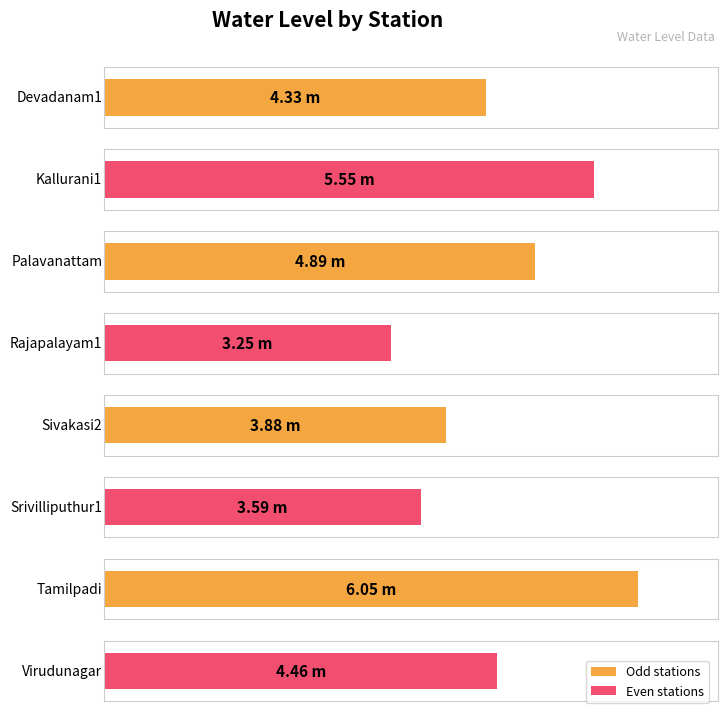

Does the chart contain stacked bars?

No